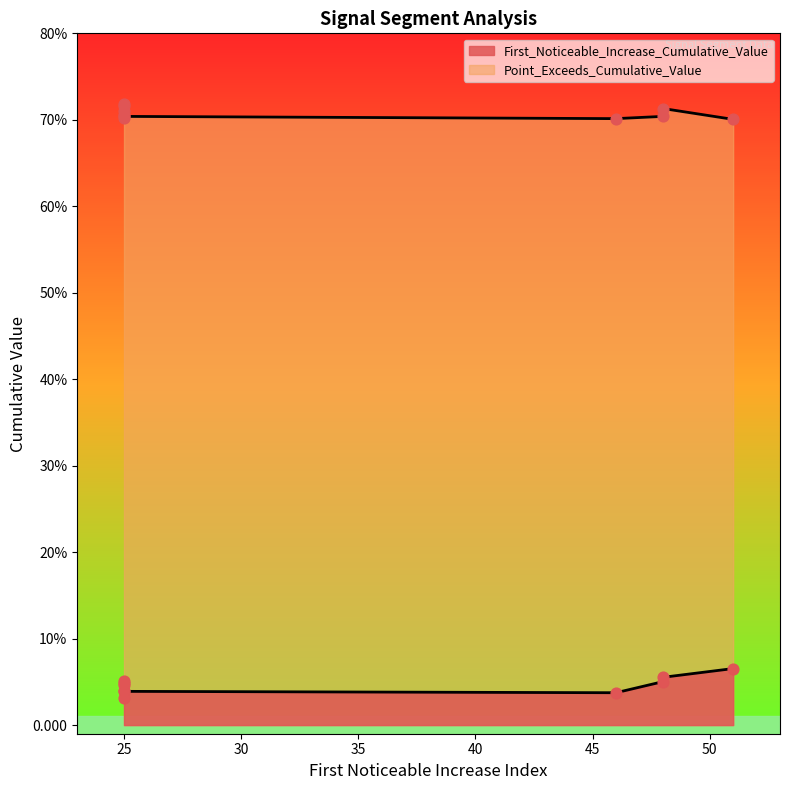

Which series contains the lowest Y value?

First_Noticeable_Increase_Cumulative_Value